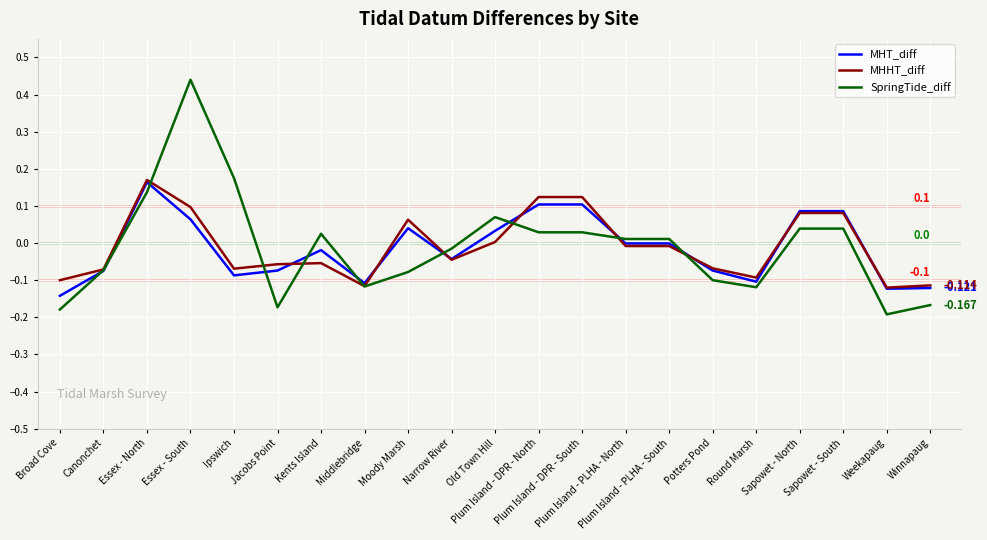

Which series has the widest spread of values?

SpringTide_diff